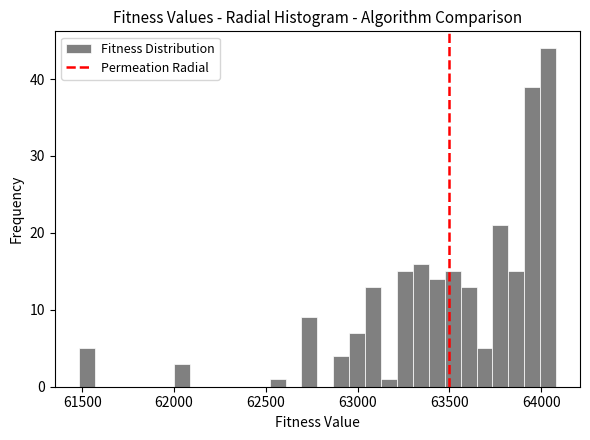

Read against the x-axis, roughly where is the centre of the tallest bar?

64050